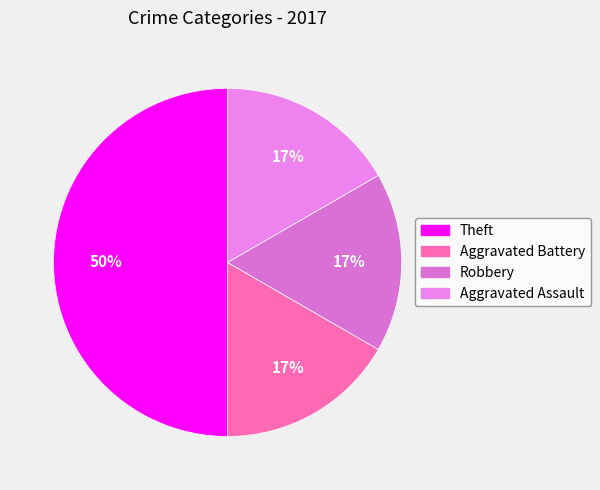

Is the sum of Aggravated Assault and Robbery greater than half?

No